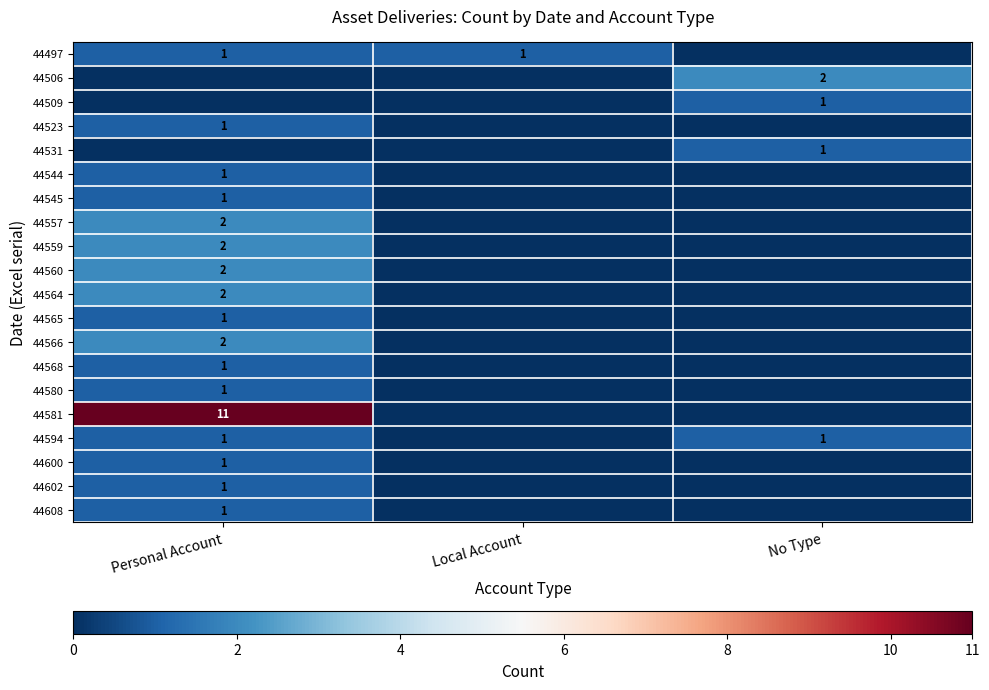

True or false: 44544 has a value of 1 at Personal Account.

True